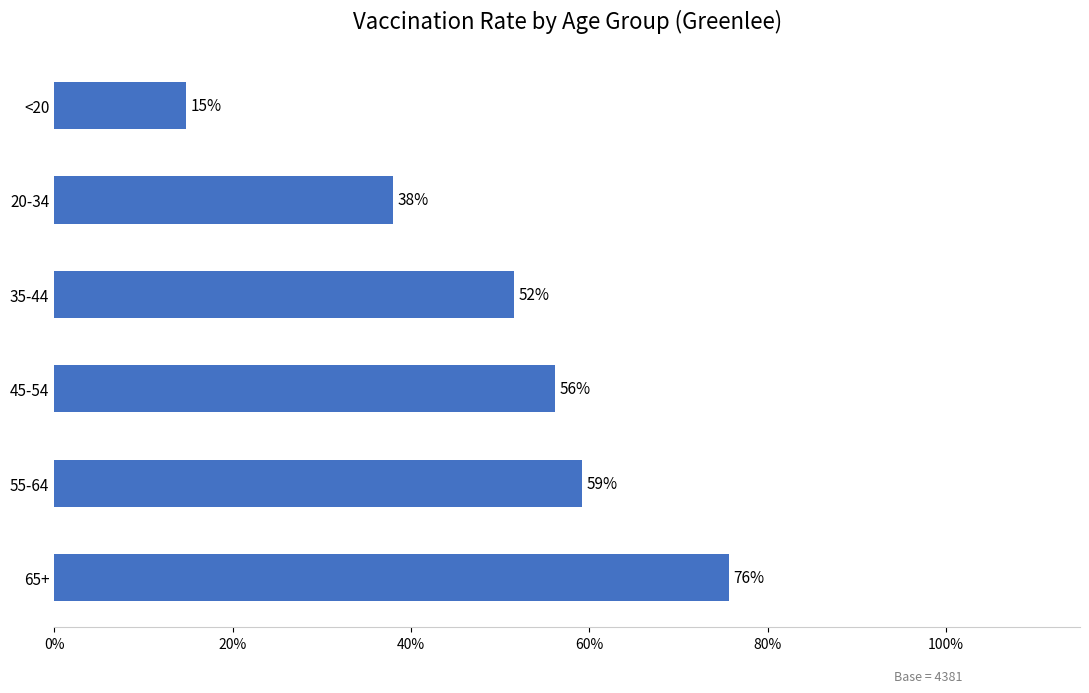

Does the chart contain any negative values?

No